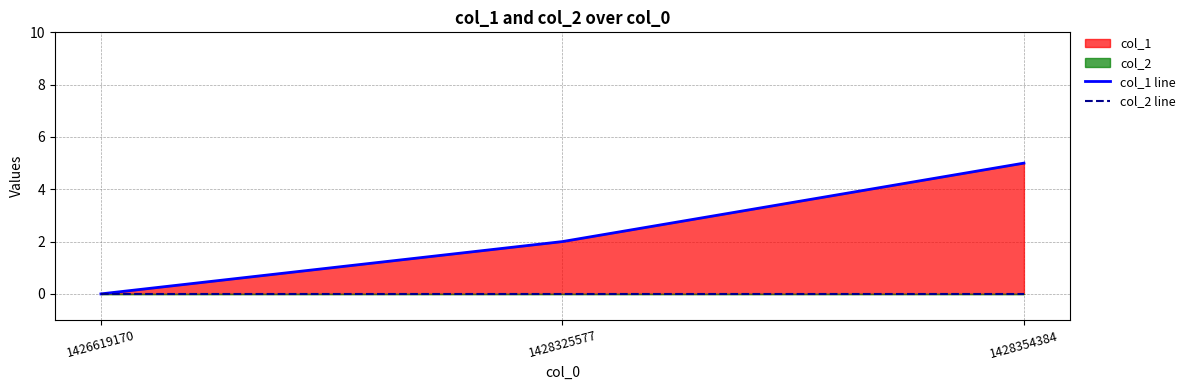

How many lines are shown in the chart?

2